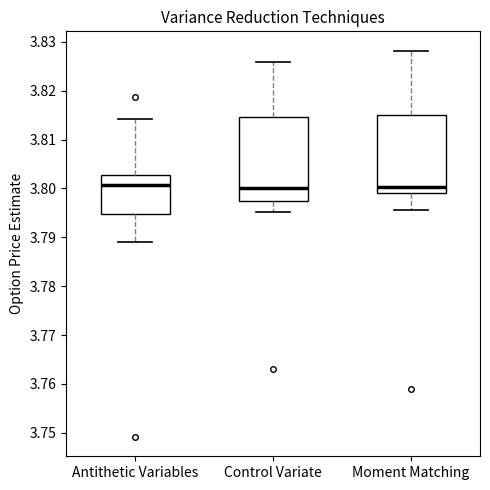

Where does the median line of the box for Antithetic Variables sit on the y-axis? The values are not printed on the chart, so give them approximately, as read against the axis.

3.801